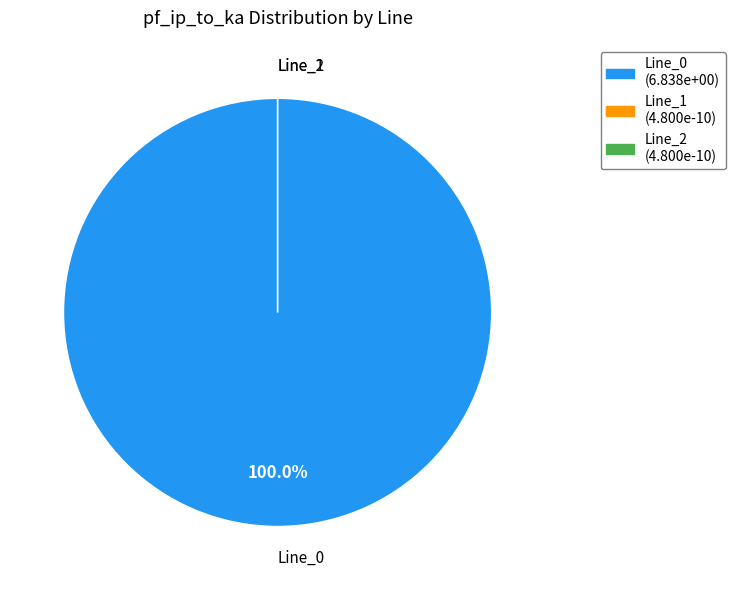

True or false: Line_2 accounts for 12% of the total.

False